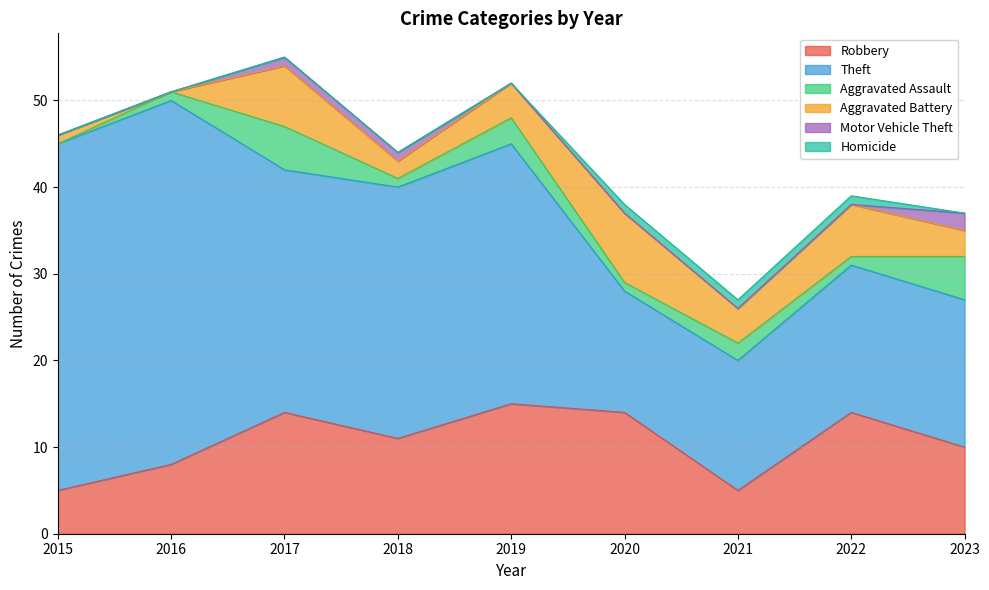

After their last crossing, which series has the higher values: Aggravated Assault or Aggravated Battery?

Aggravated Assault